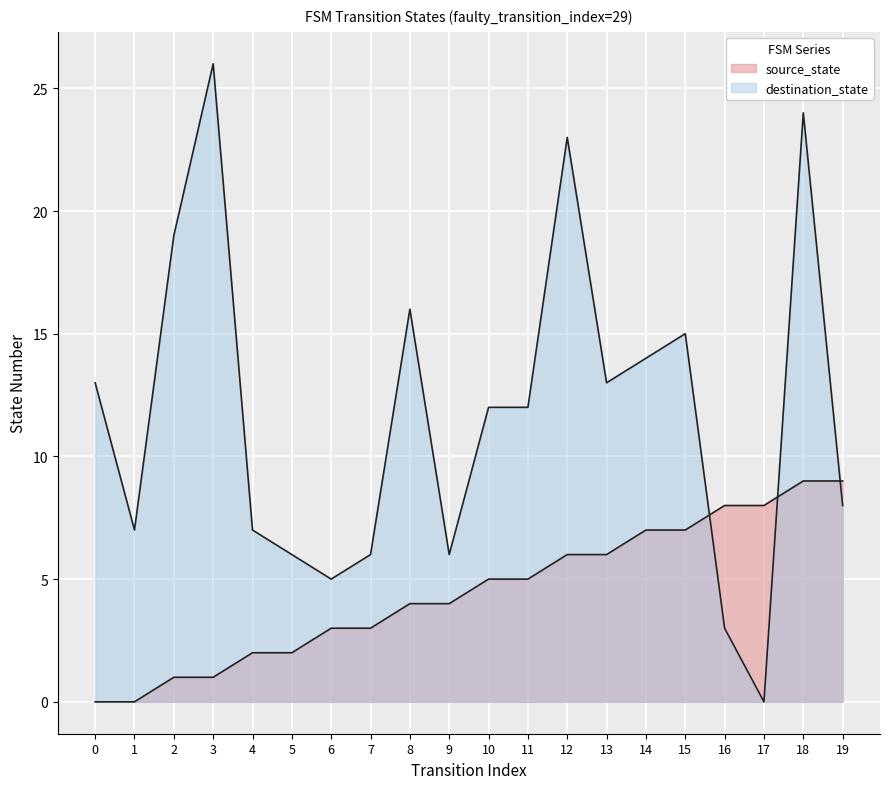

True or false: destination_state has a value of 3 at 16.

True